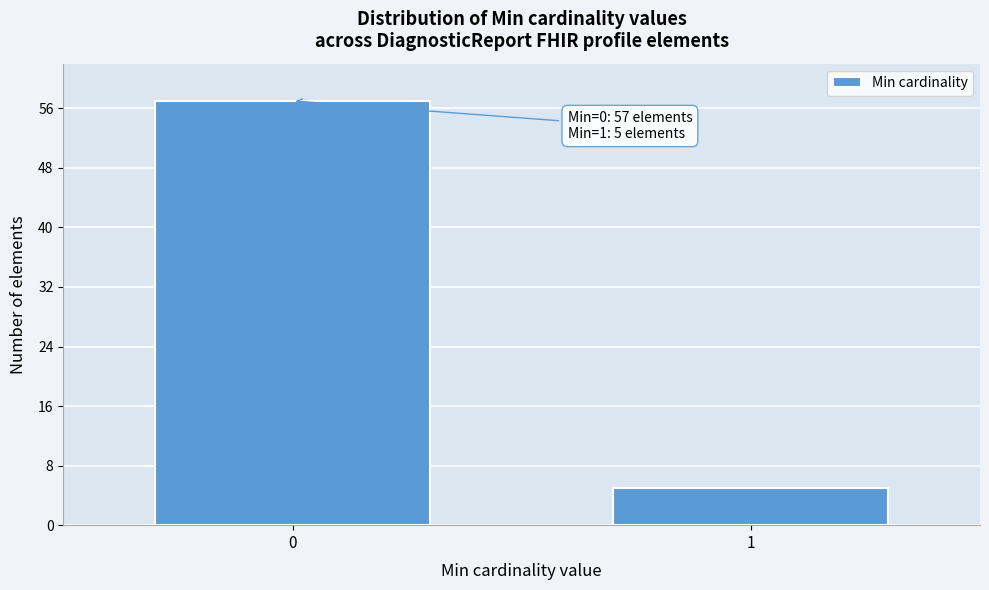

Reading left to right, transcribe all the data shown in this chart.

57	5